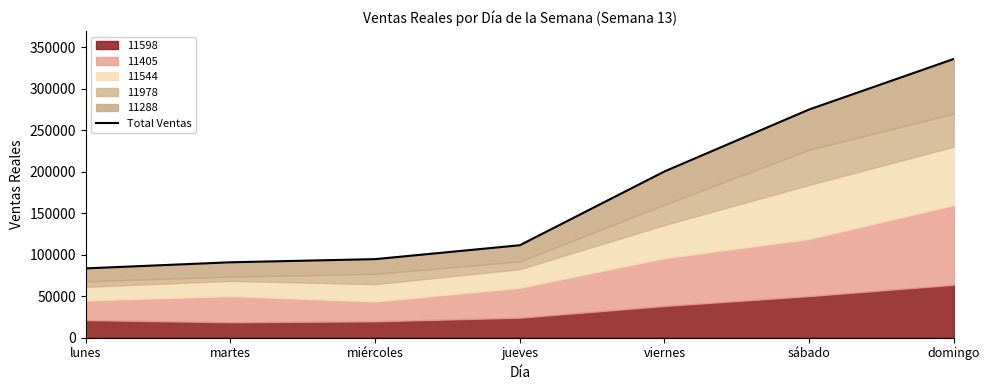

Where does the data first go above 111378?

jueves